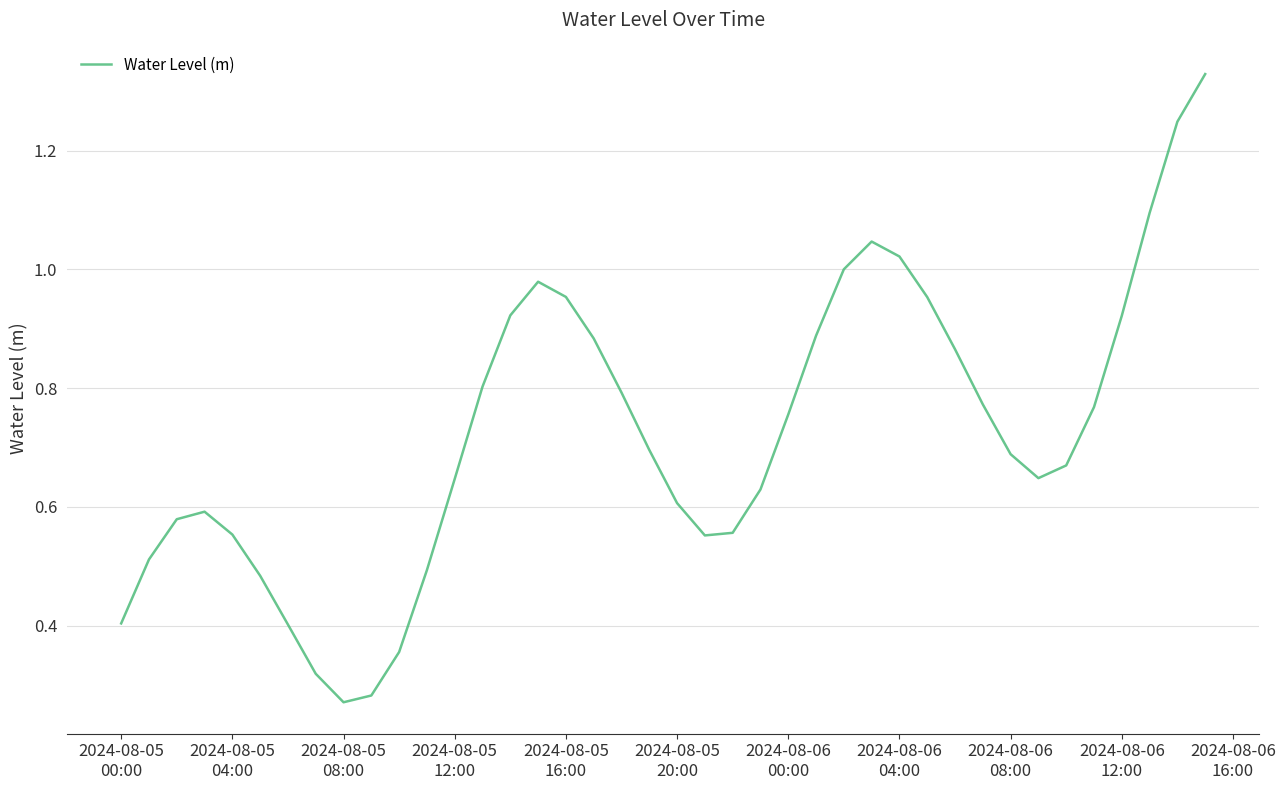

What is the difference between the maximum and minimum values?

1.1